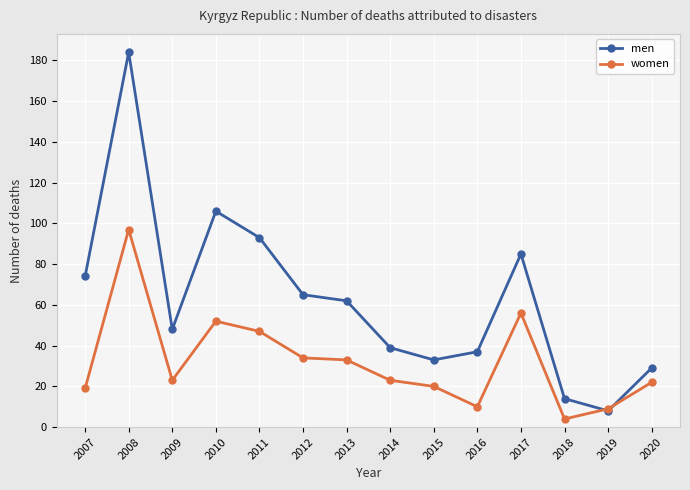

What is the value of the women point at the 11th from the left?

56